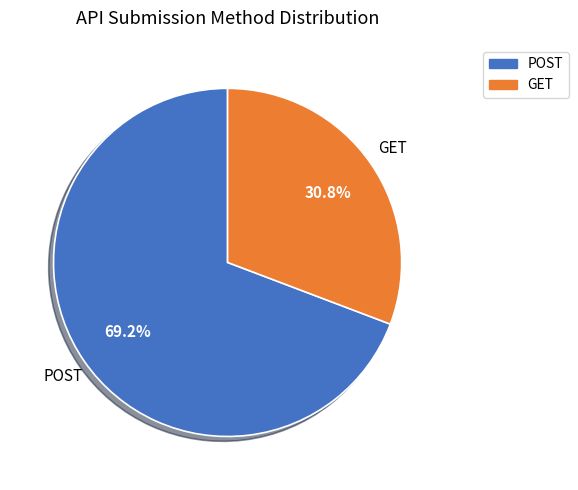

What portion of the pie excludes GET?

69.2%